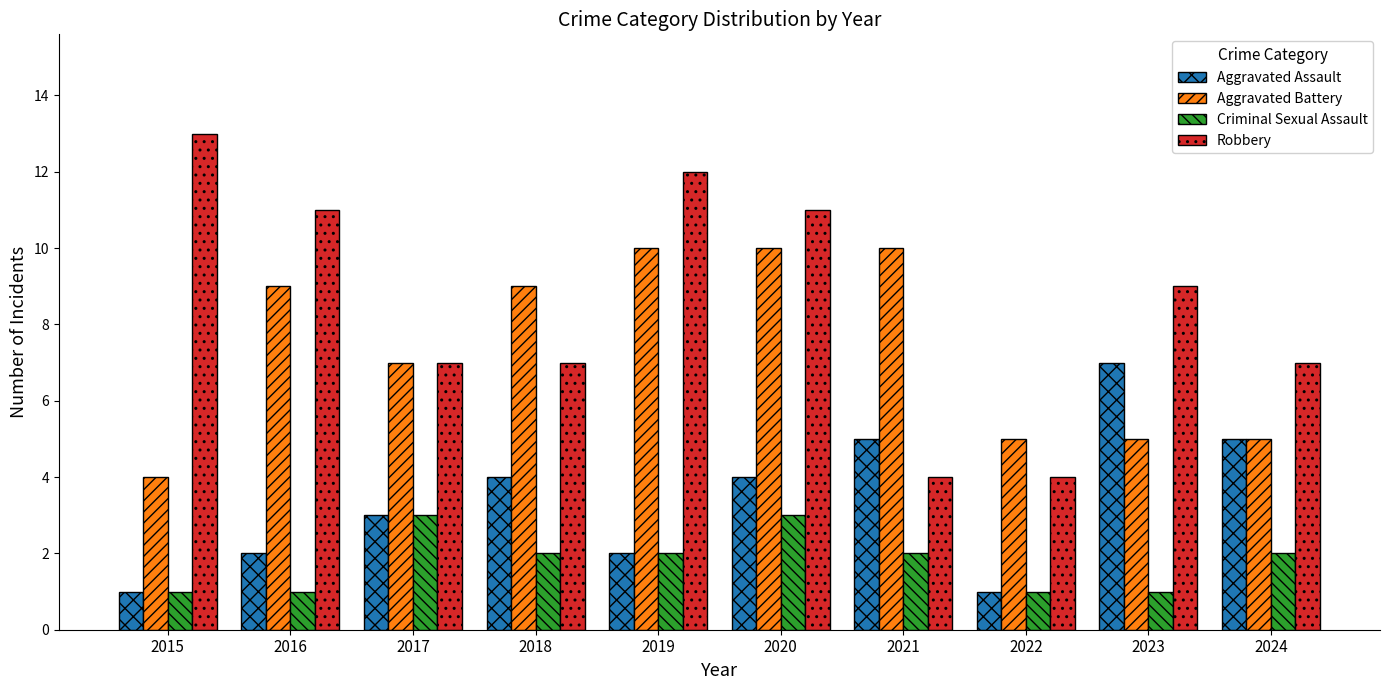

Is it true that Robbery equals 7 at 2021?

False